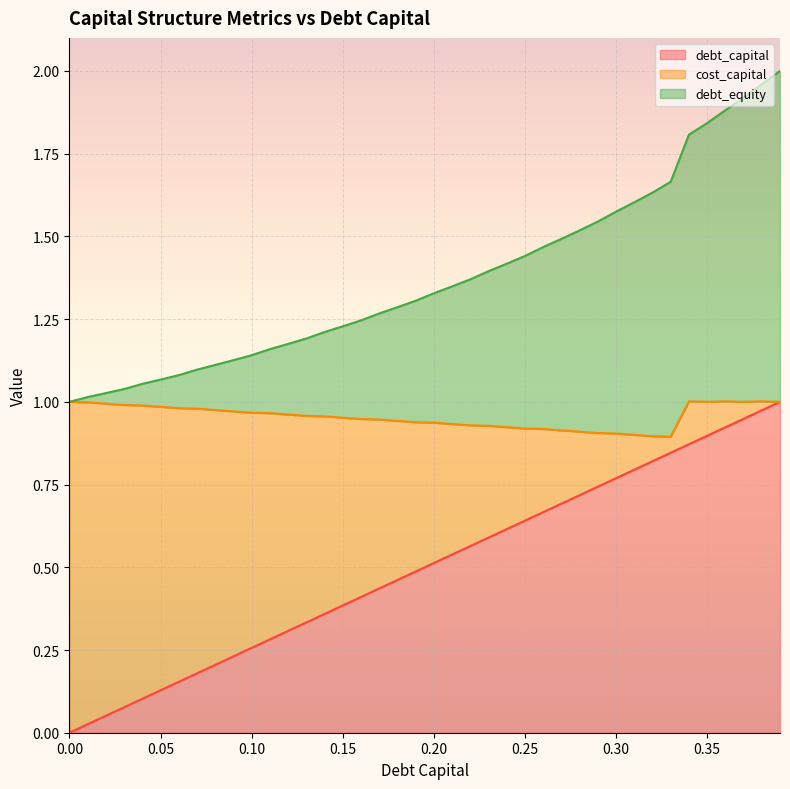

What are all the series names shown in the legend?

debt_capital, cost_capital, debt_equity